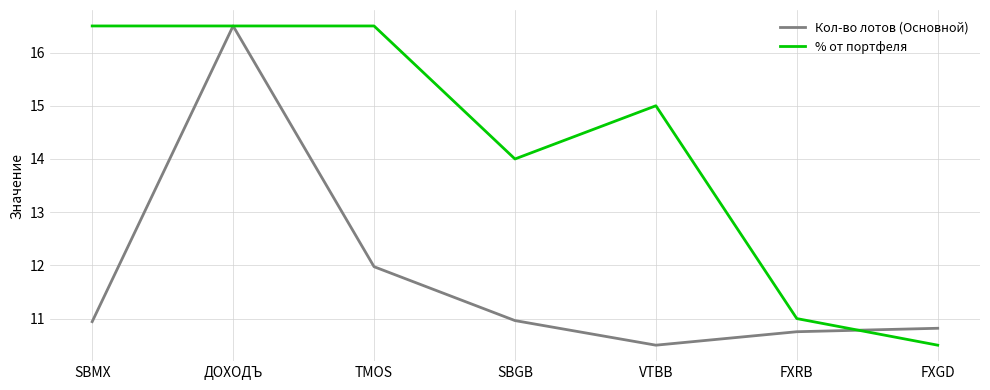

What is the total value across all series at SBMX?

27.4